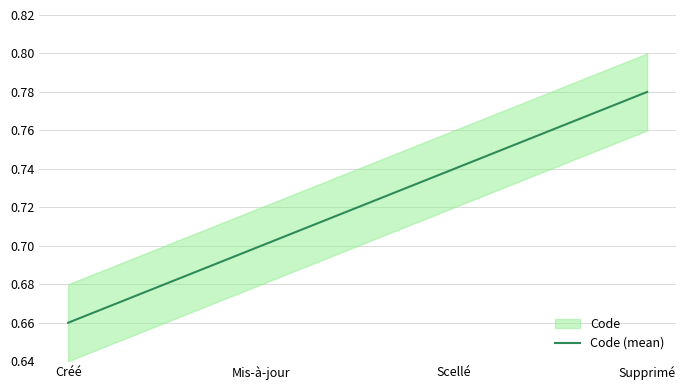

What is the label of the 3rd point from the left?

Scellé